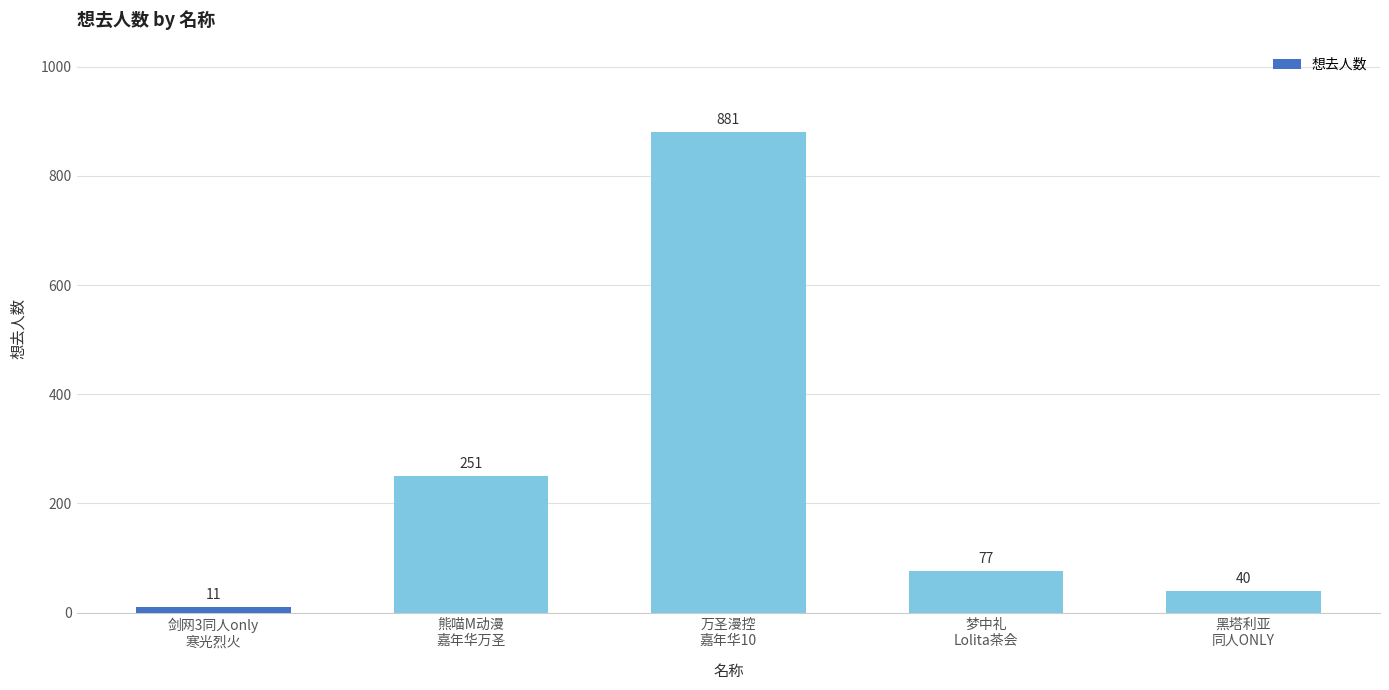

What is the maximum value shown in the chart?

881